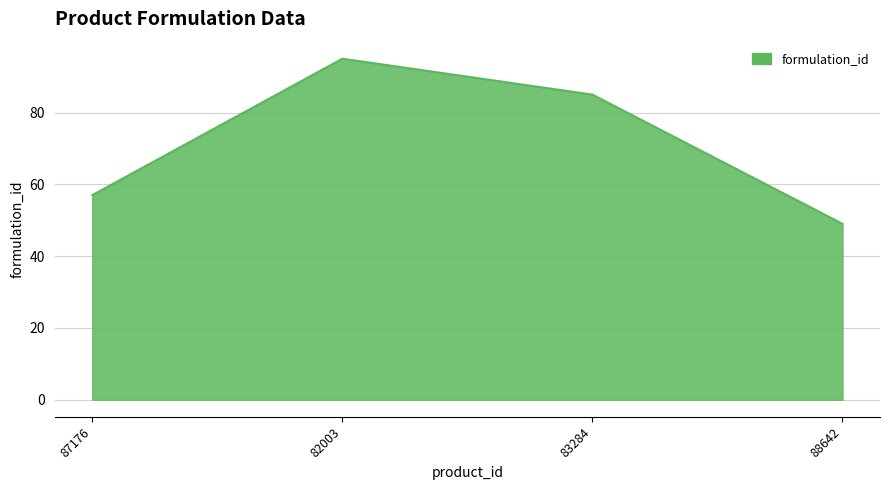

Which has a higher value, 83284 or 82003?

82003